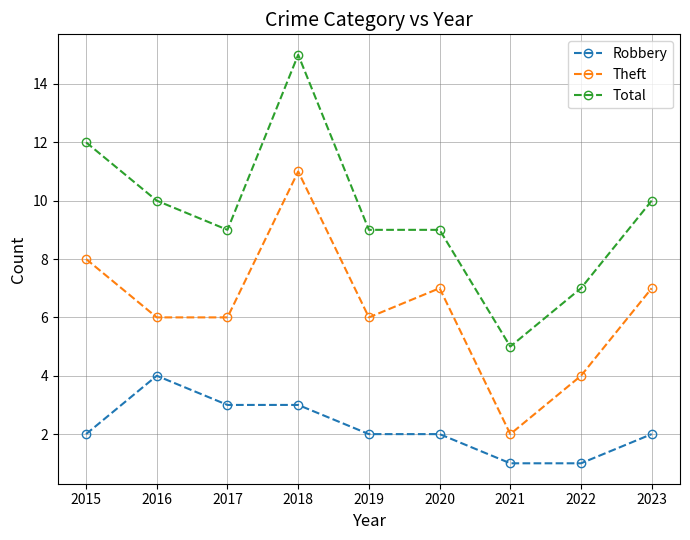

In Theft, how many points are higher than both neighbors (excluding endpoints)?

2